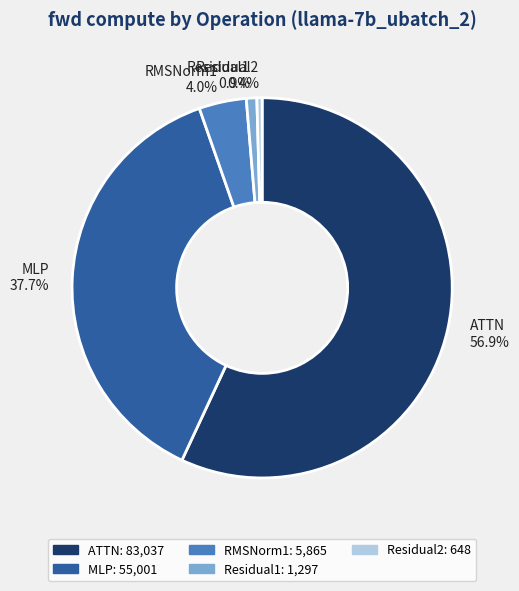

Combined, what portion of the pie is RMSNorm1 and Residual1?

4.9%